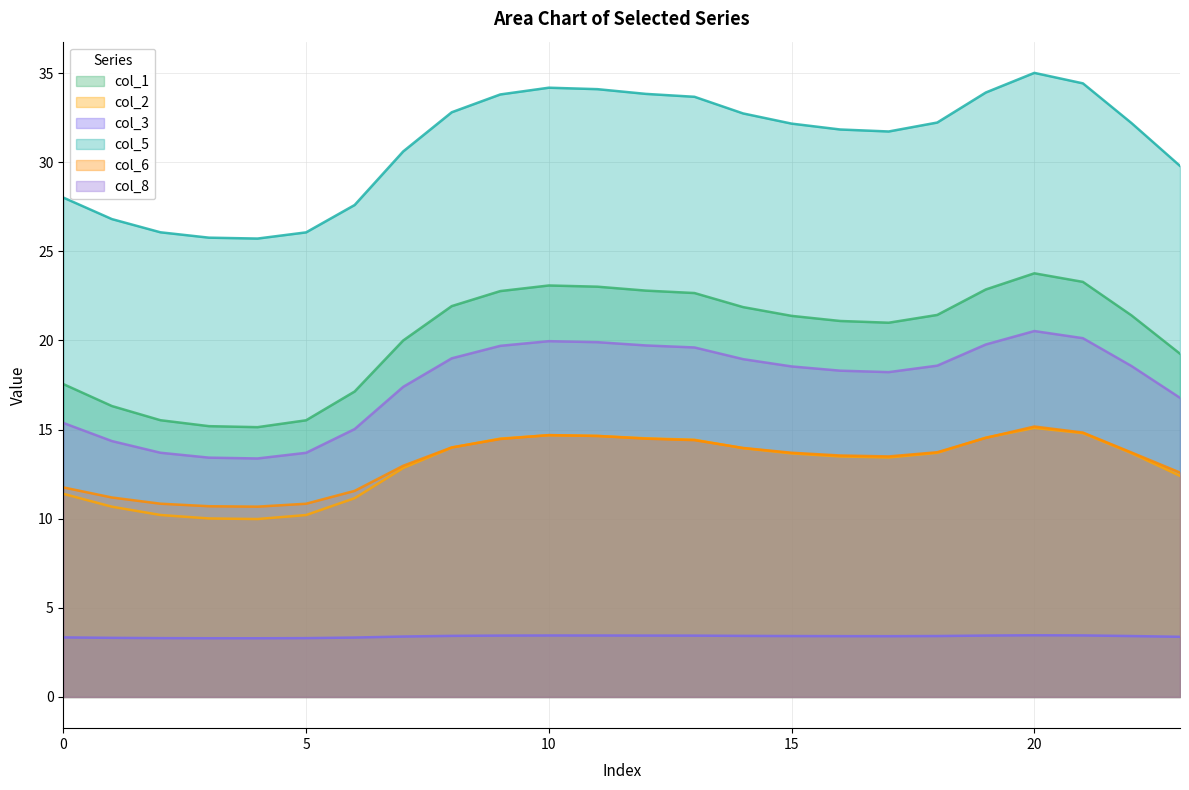

Rank the series by their maximum value, from highest to lowest.

col_5, col_1, col_8, col_6, col_2, col_3